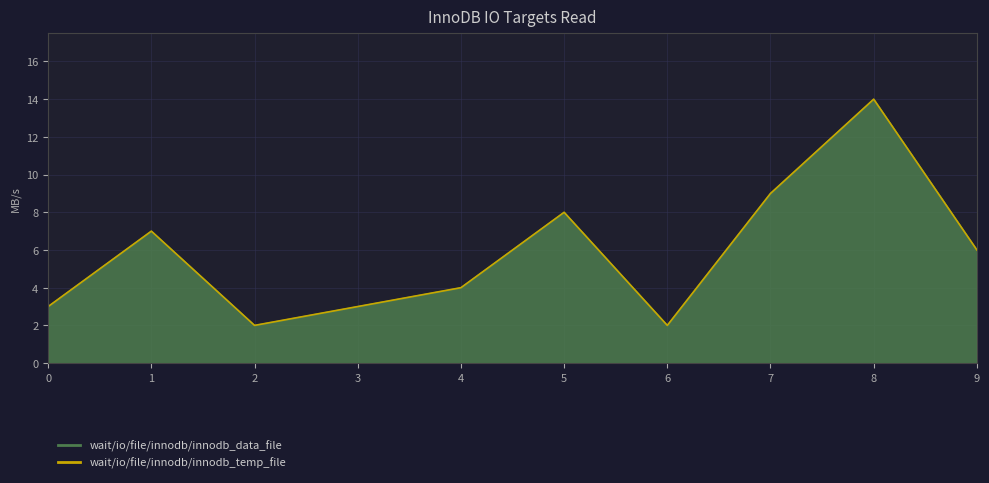

Where is the first local maximum for wait/io/file/innodb/innodb_temp_file?

1